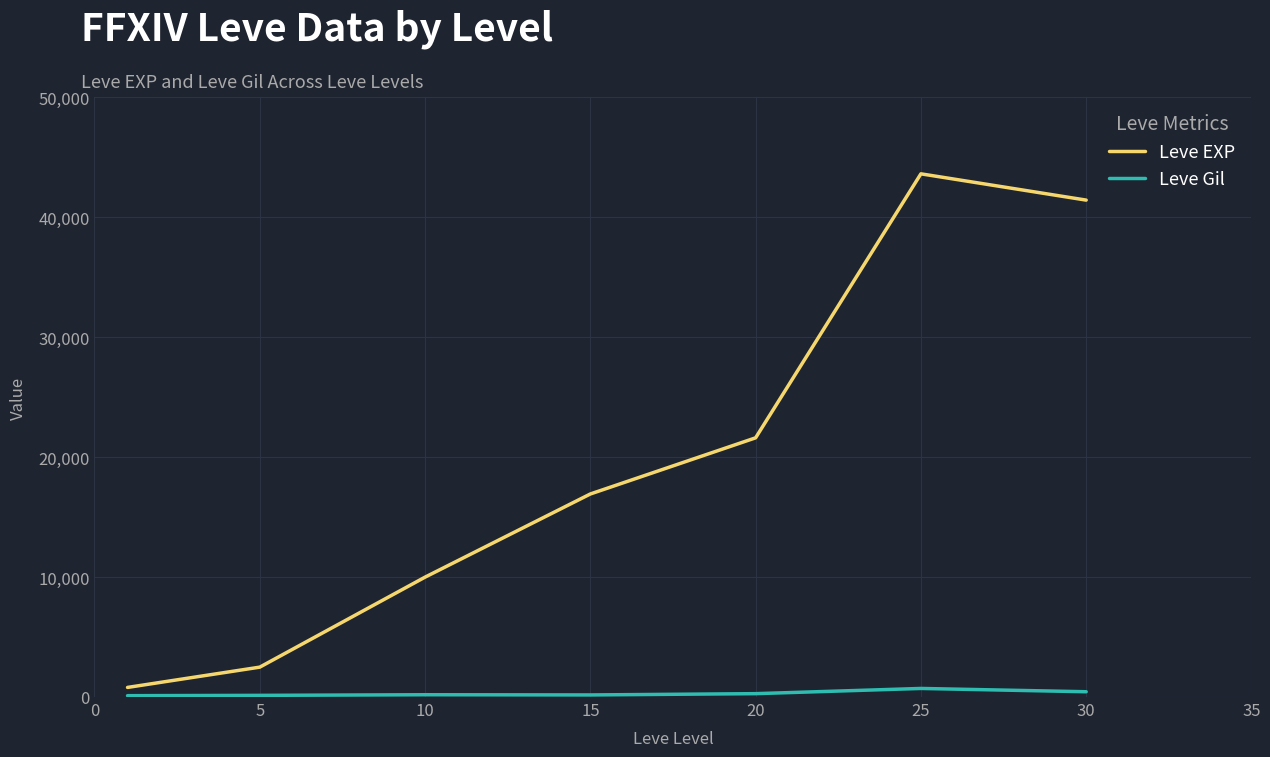

What is the difference between the maximum and minimum values in the Leve Gil series?

602